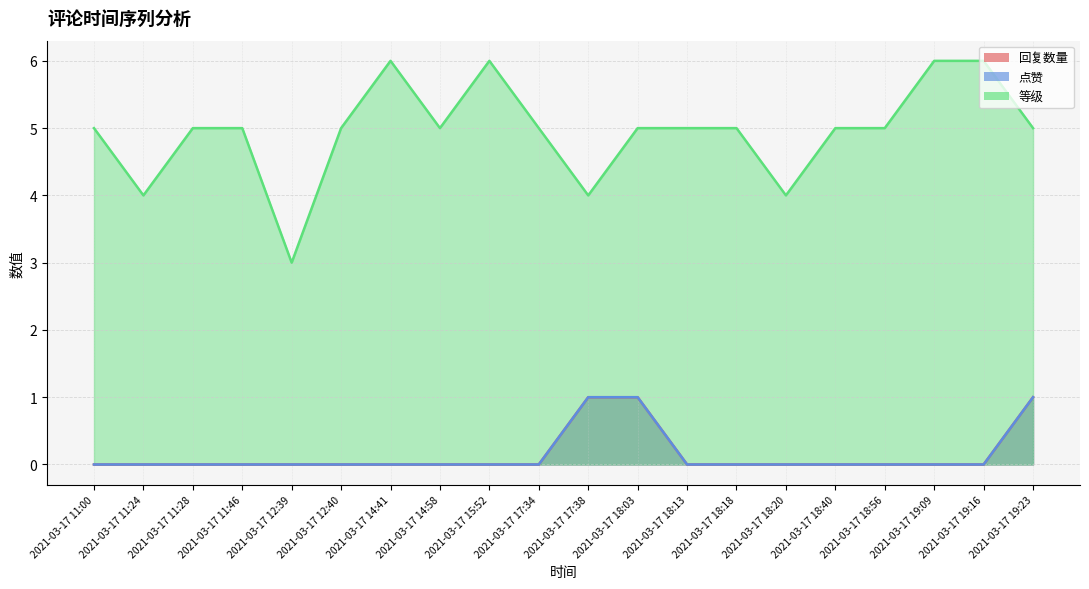

What is the difference between the maximum and minimum values in the 点赞 series?

1